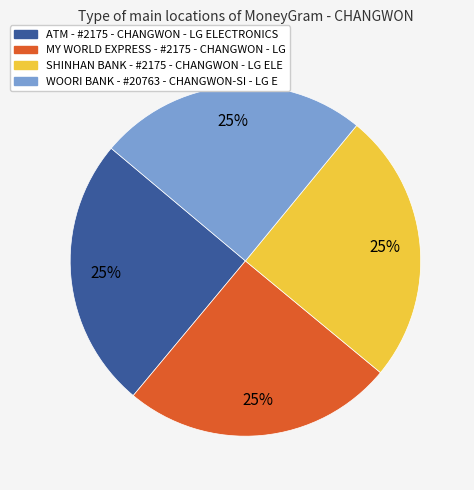

Approximately how many times larger is the value at ATM - #2175 - CHANGWON - LG ELECTRONICS compared to MY WORLD EXPRESS - #2175 - CHANGWON - LG?

1.0